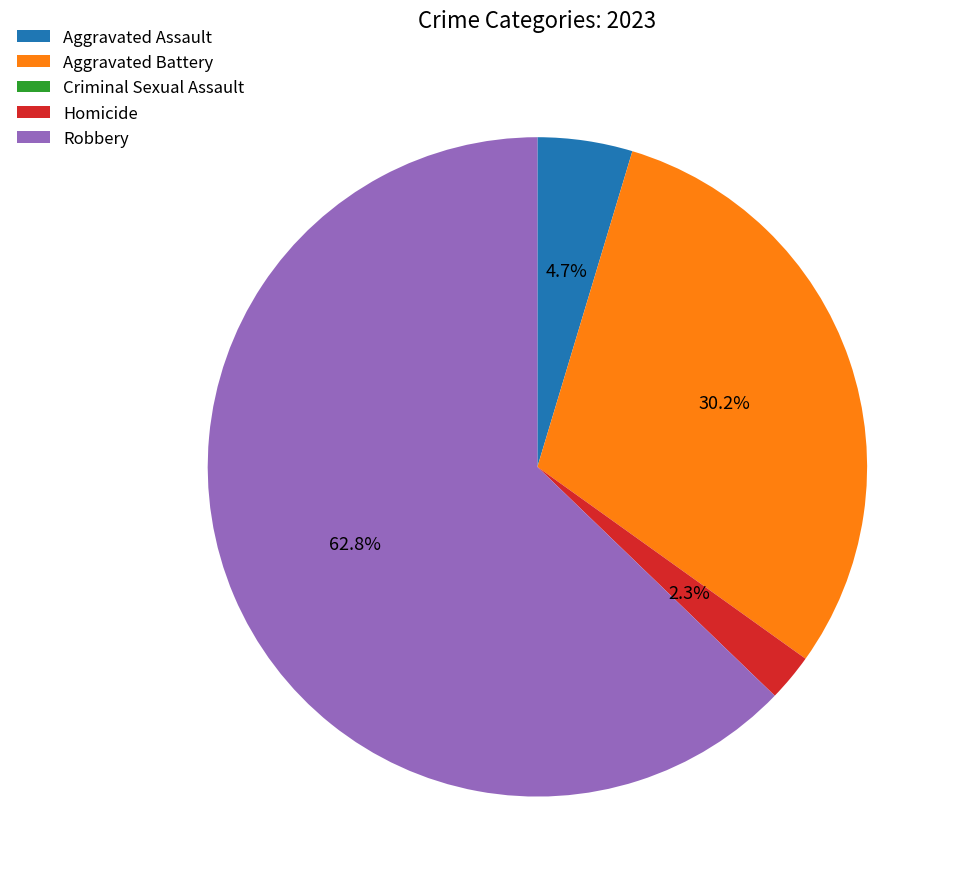

To the nearest percent, what percentage of the pie is Aggravated Assault?

5%